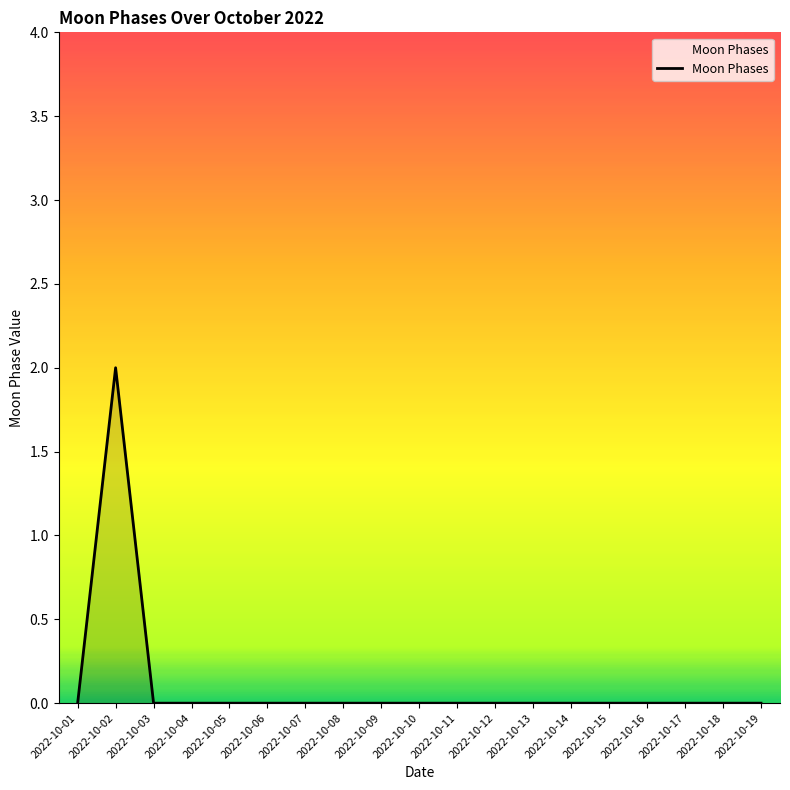

Reading left to right, transcribe all the data shown in this chart.

2022-10-01=0	2022-10-02=2	2022-10-03=0	2022-10-04=0	2022-10-05=0	2022-10-06=0	2022-10-07=0	2022-10-08=0	2022-10-09=0	2022-10-10=0	2022-10-11=0	2022-10-12=0	2022-10-13=0	2022-10-14=0	2022-10-15=0	2022-10-16=0	2022-10-17=0	2022-10-18=0	2022-10-19=0